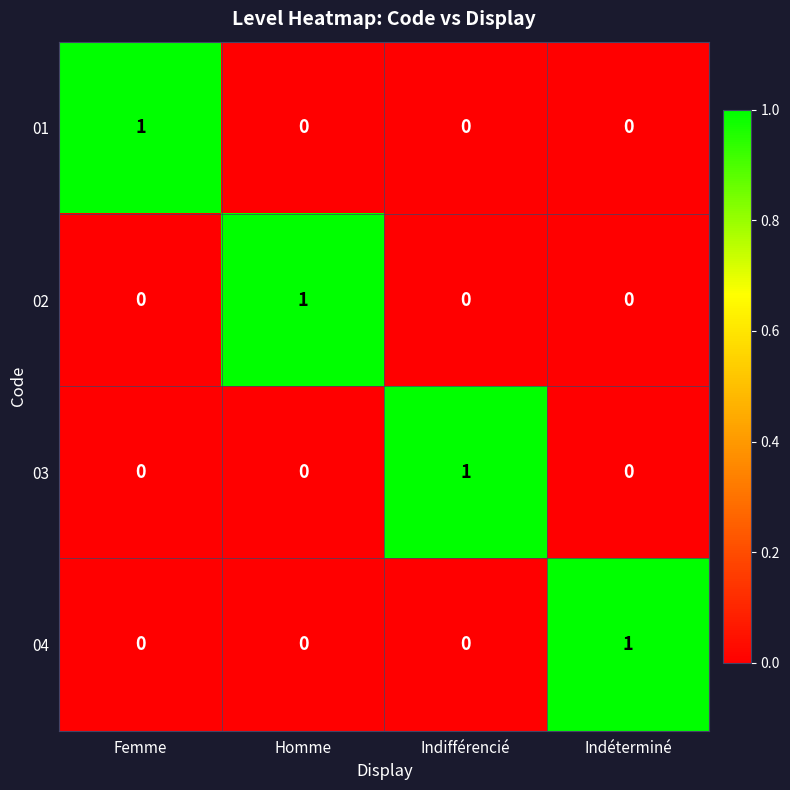

The value of 02 at Homme is 2. True or false?

False